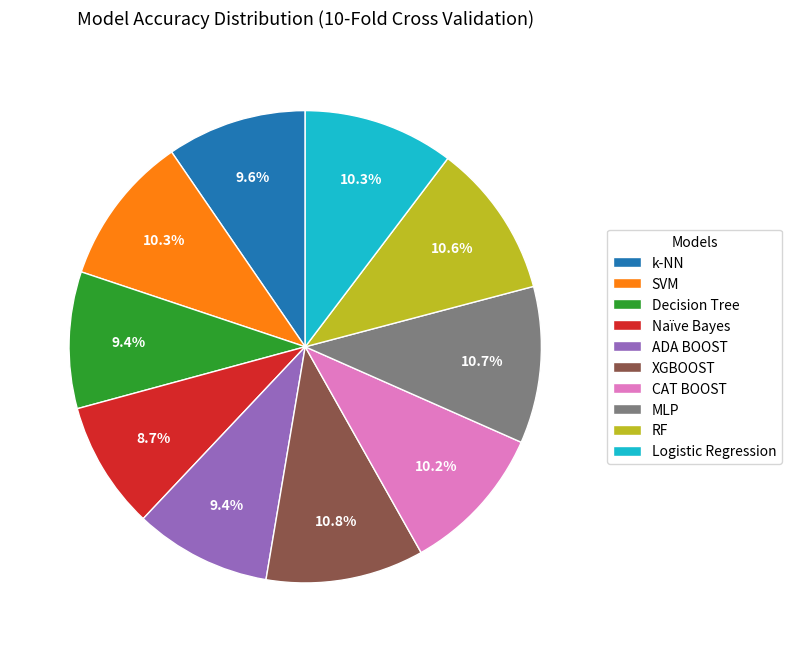

Combined, what portion of the pie is CAT BOOST and Decision Tree?

19.6%